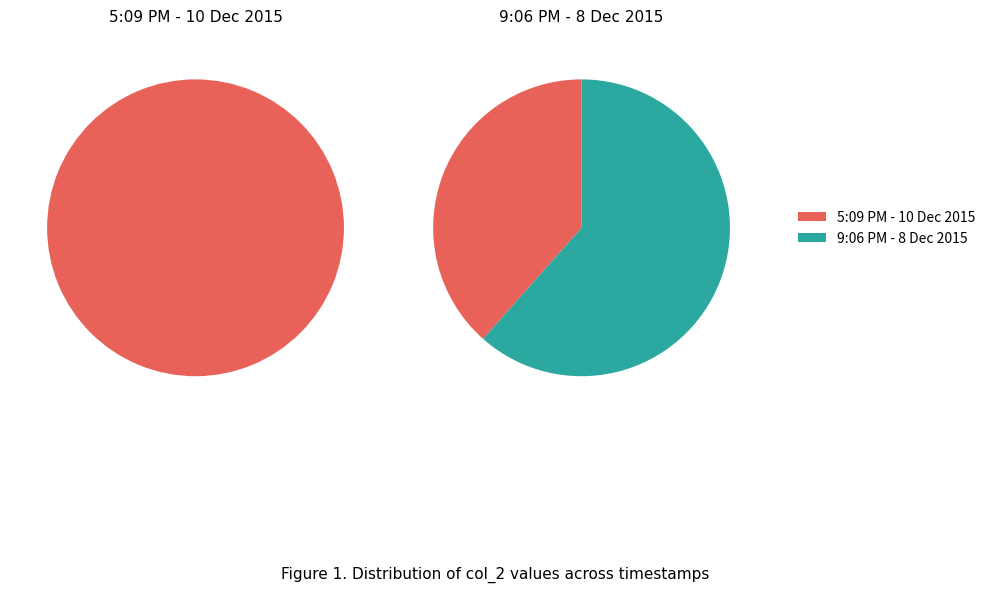

Is 5:09 PM - 10 Dec 2015 the majority of the pie?

No